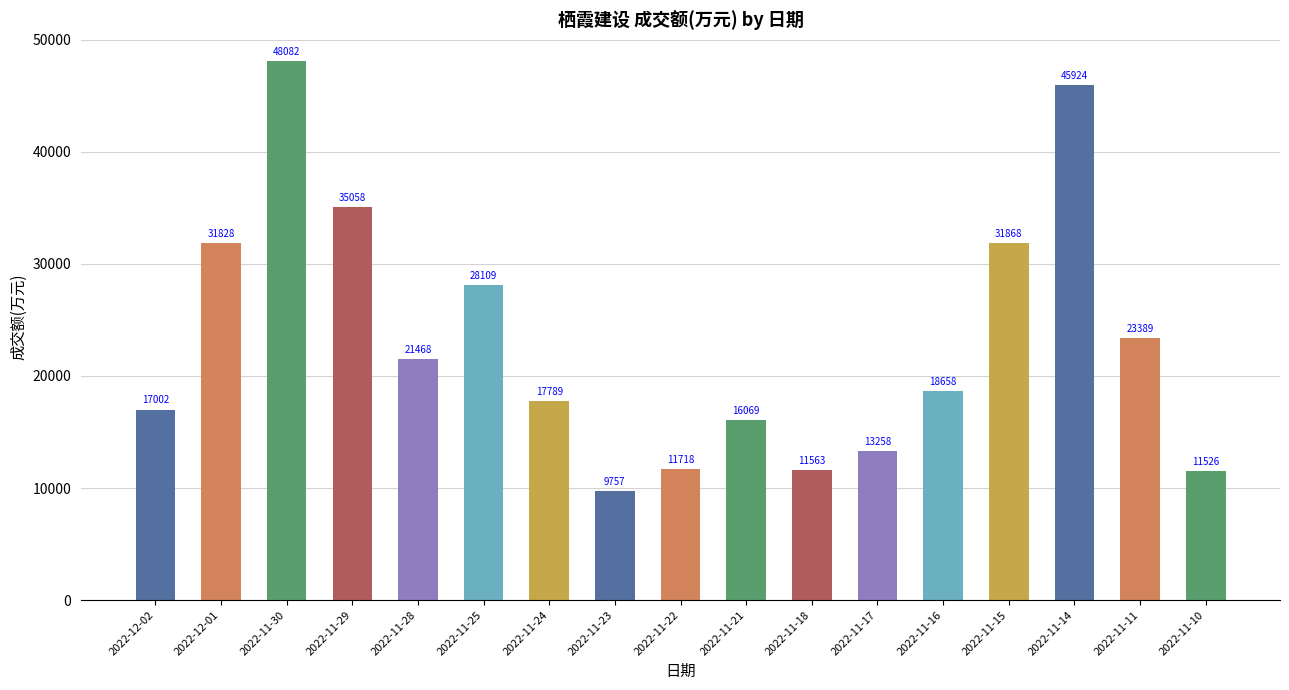

What is the value of the 11th bar from the left?

11563